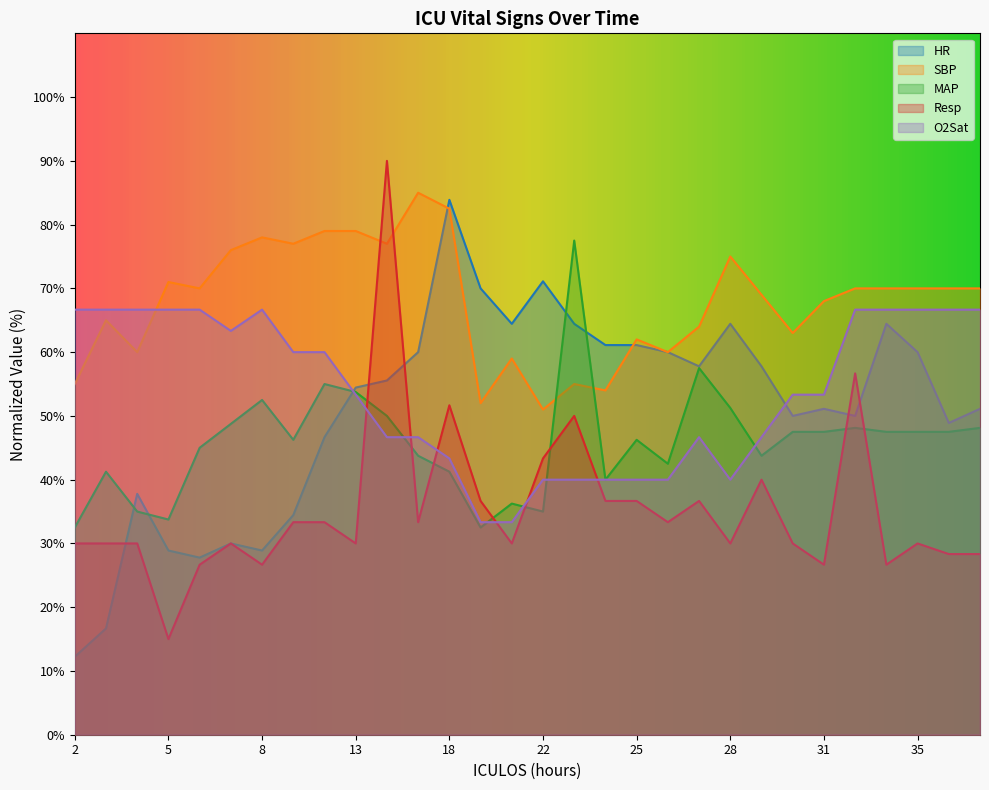

At how many categories does at least one series exceed 88?

1